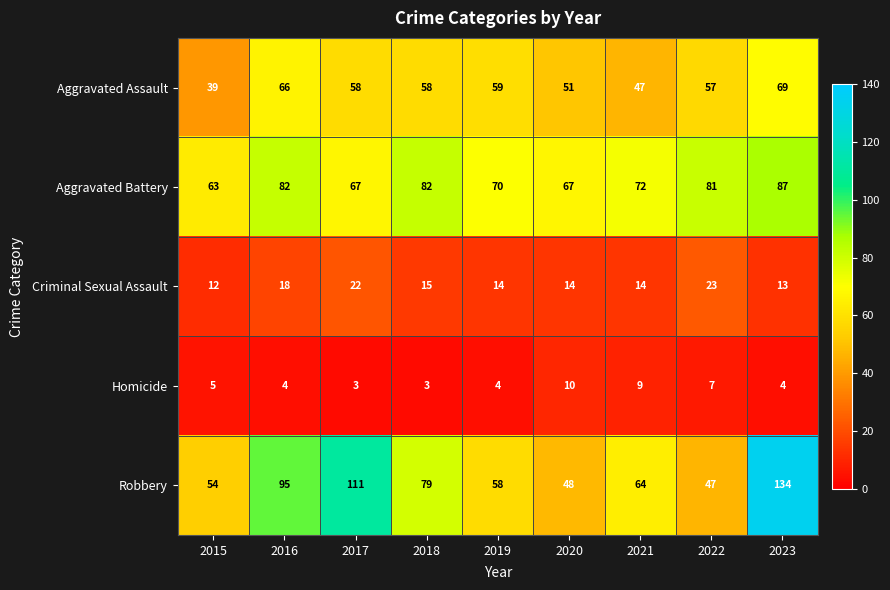

What is the maximum value shown in the chart?

134